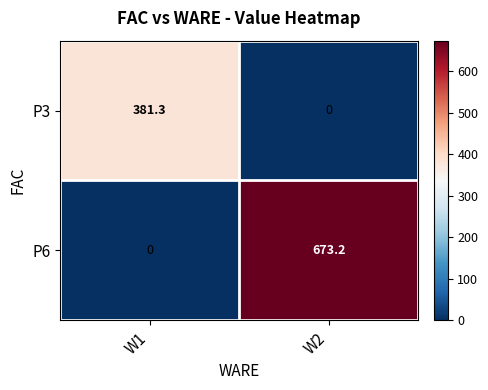

Rank the series by their average value, from lowest to highest.

P3, P6